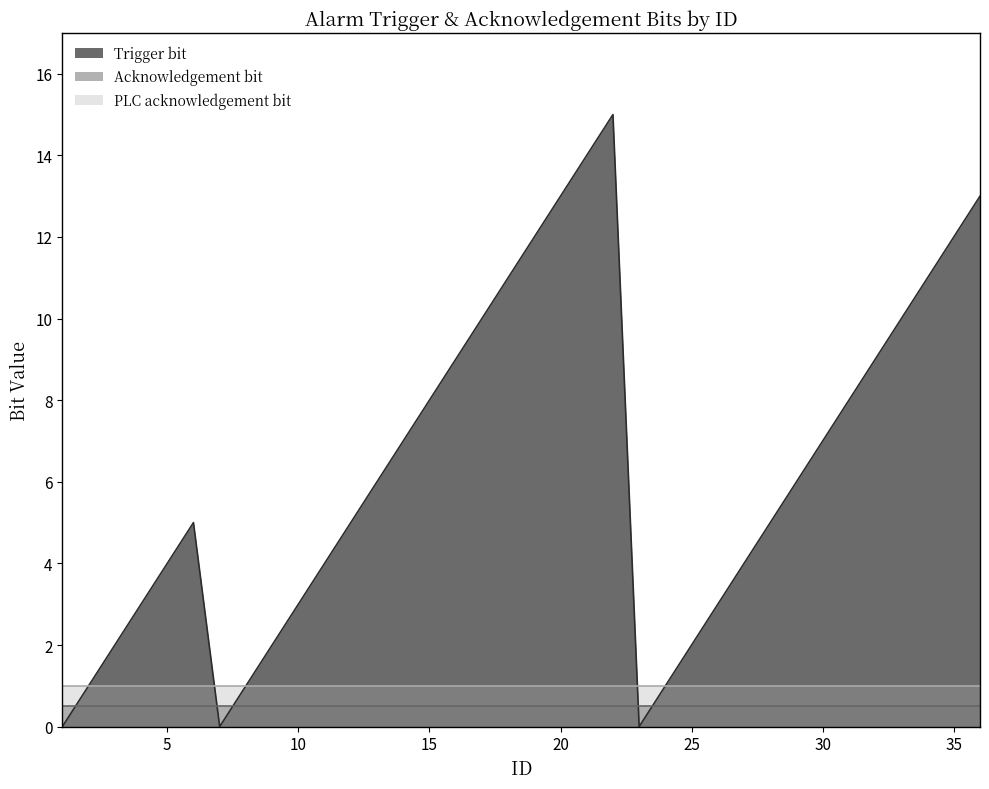

Where is the first local maximum for Trigger bit?

6